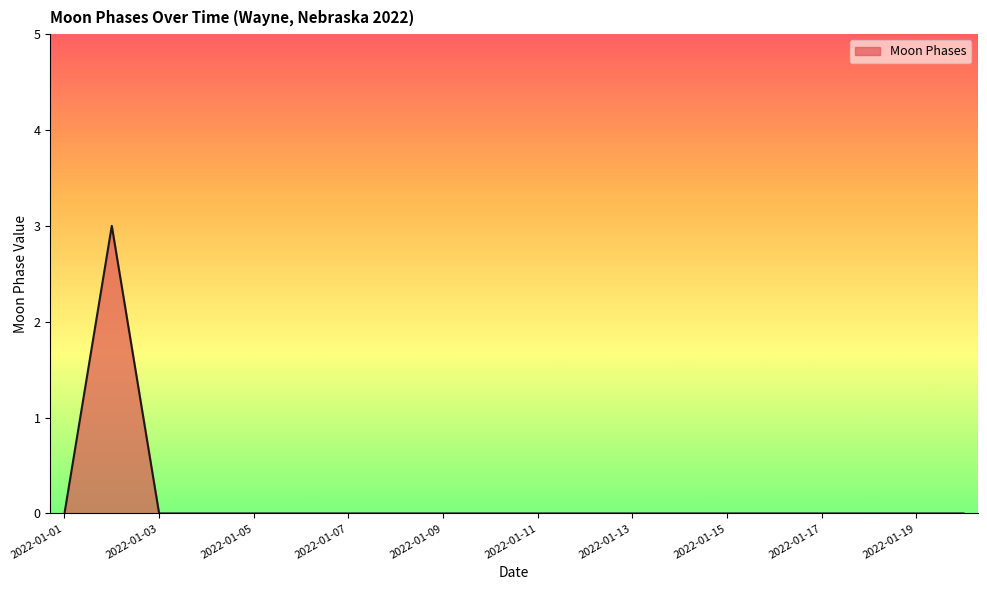

What is the greatest value displayed?

3